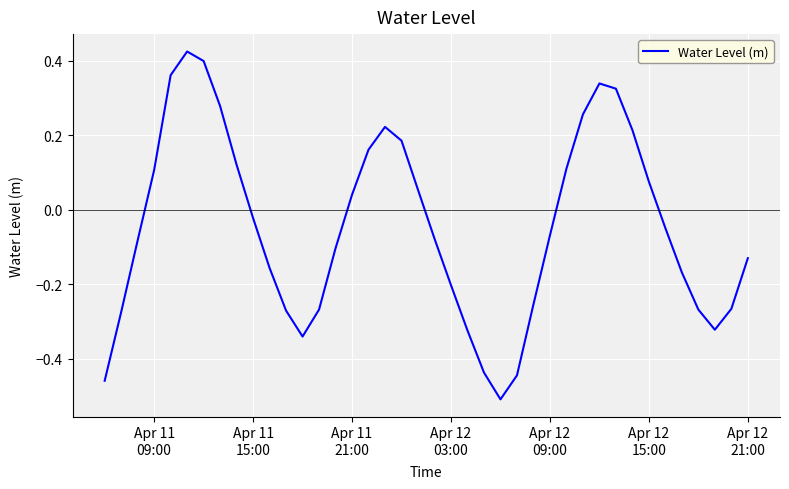

What is the difference between the maximum and minimum values?

0.9